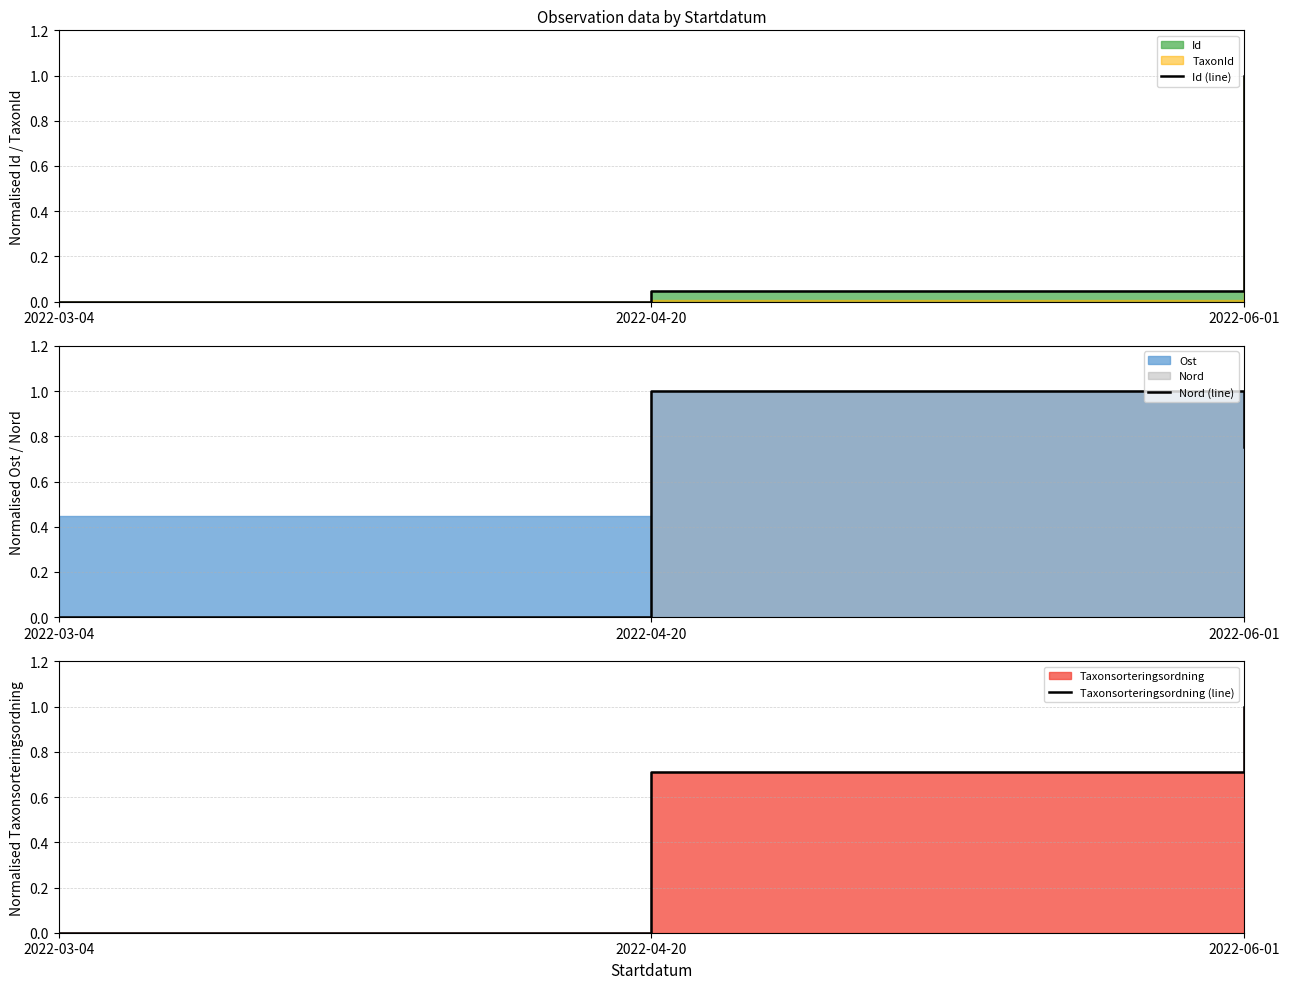

Reading right to left, extract all data points from this chart.

Id (line): 2022-06-01=1.0	2022-04-20=0.0	2022-03-04=0.0
Nord (line): 2022-06-01=0.8	2022-04-20=1.0	2022-03-04=0.0
Taxonsorteringsordning (line): 2022-06-01=1.0	2022-04-20=0.7	2022-03-04=0.0